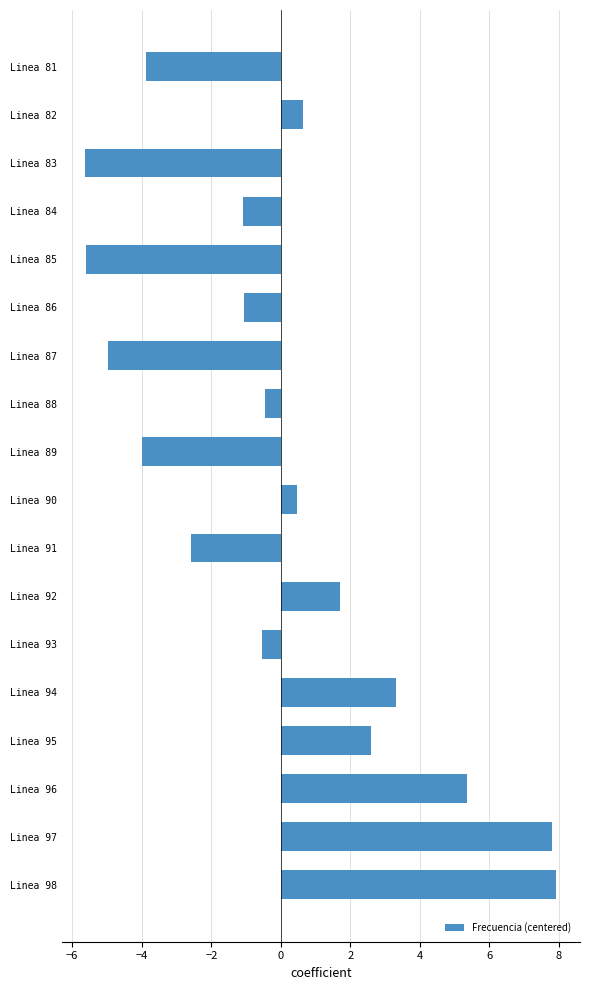

What is the value of the 8th bar from the top?

-0.5